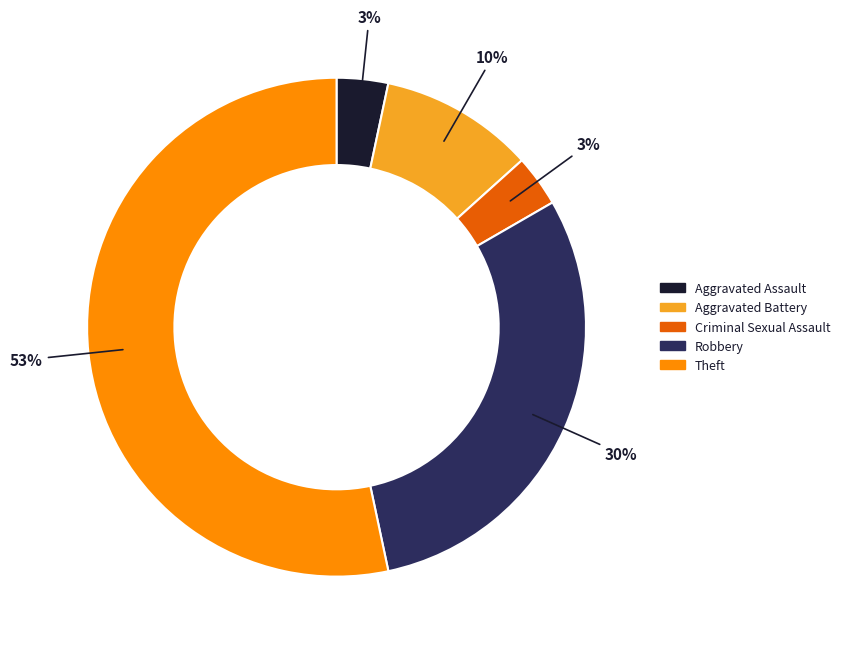

Do Aggravated Assault and Robbery together represent more than half of the pie?

No